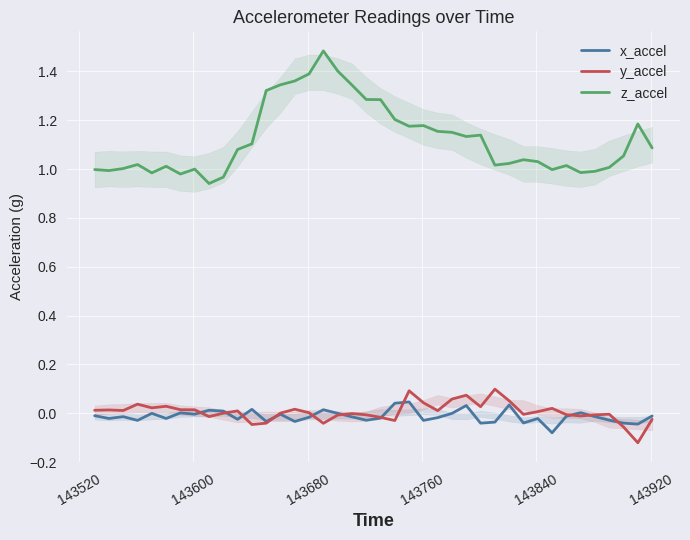

At how many categories does at least one series exceed 0?

40